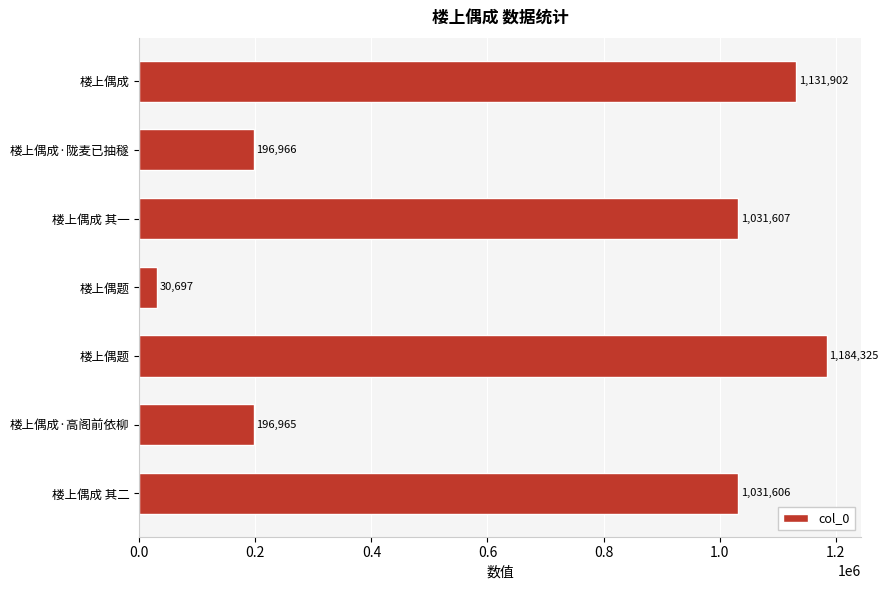

What is the maximum value shown in the chart?

1184325